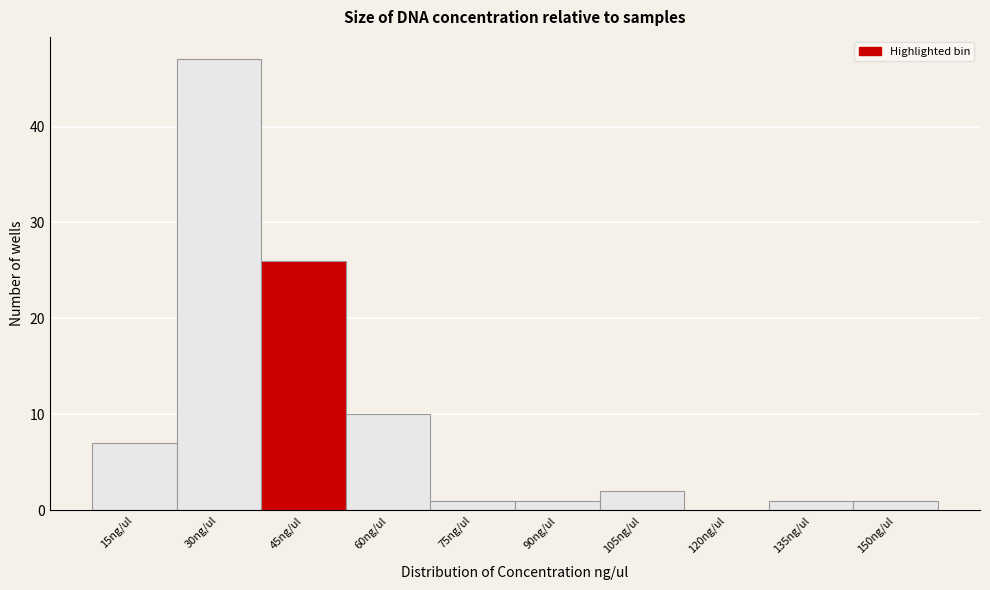

Reading right to left, transcribe all the data shown in this chart.

150ng/ul=1	135ng/ul=1	120ng/ul=0	105ng/ul=2	90ng/ul=1	75ng/ul=1	60ng/ul=10	45ng/ul=26	30ng/ul=47	15ng/ul=7